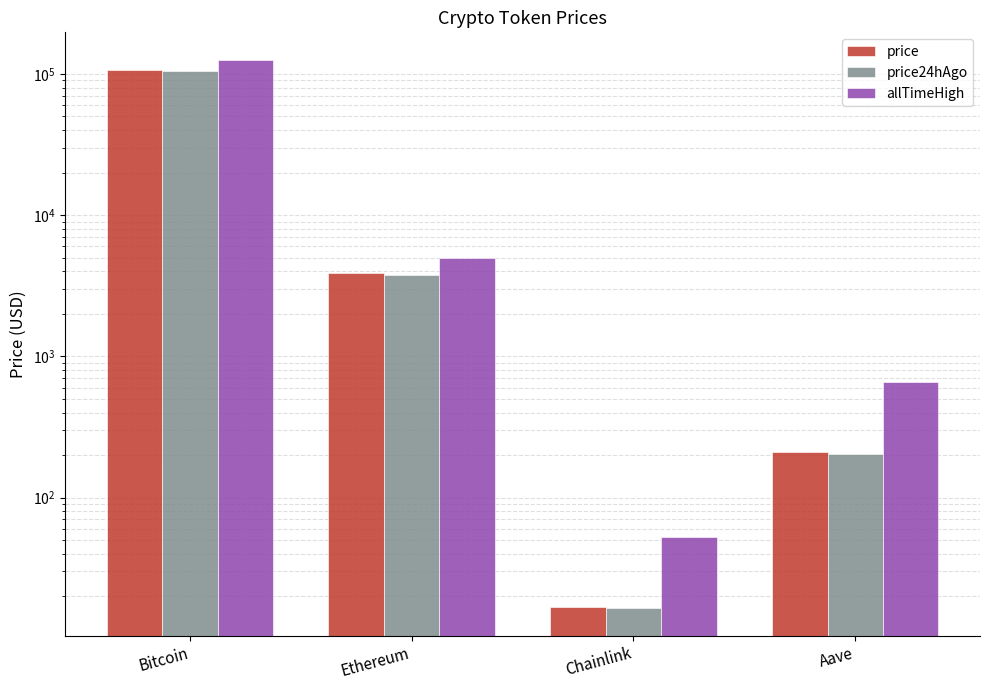

At which label does allTimeHigh first exceed 4946?

Bitcoin